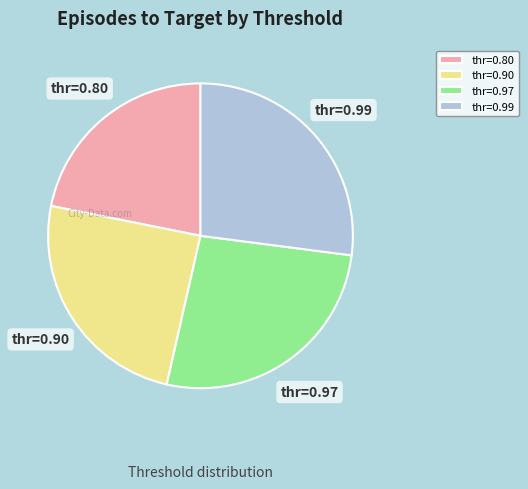

Is the sum of thr=0.90 and thr=0.99 greater than half?

Yes